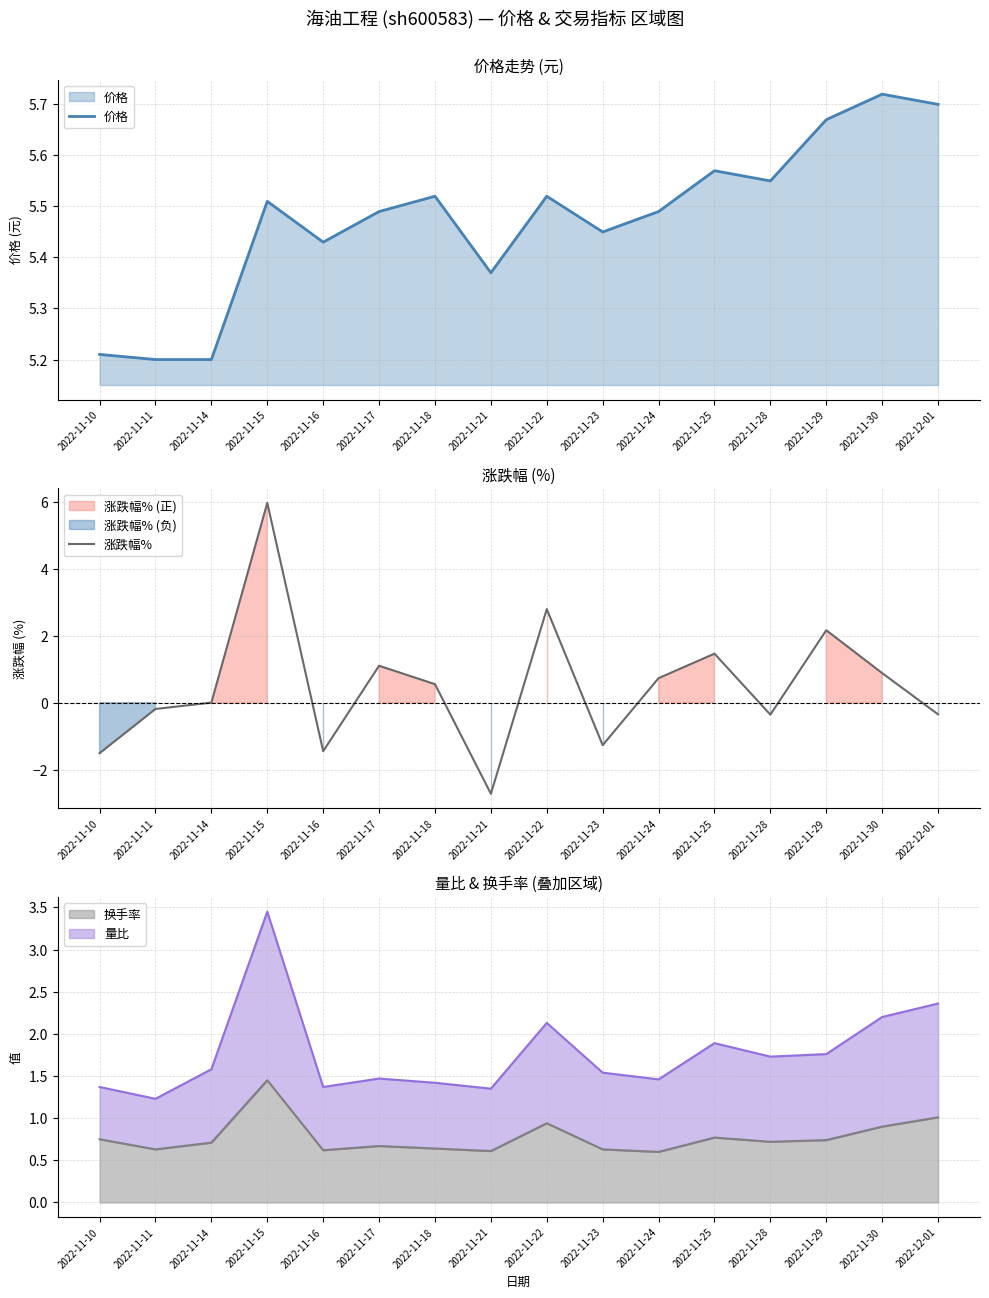

At which category does 涨跌幅% reach its first local valley?

2022-11-16